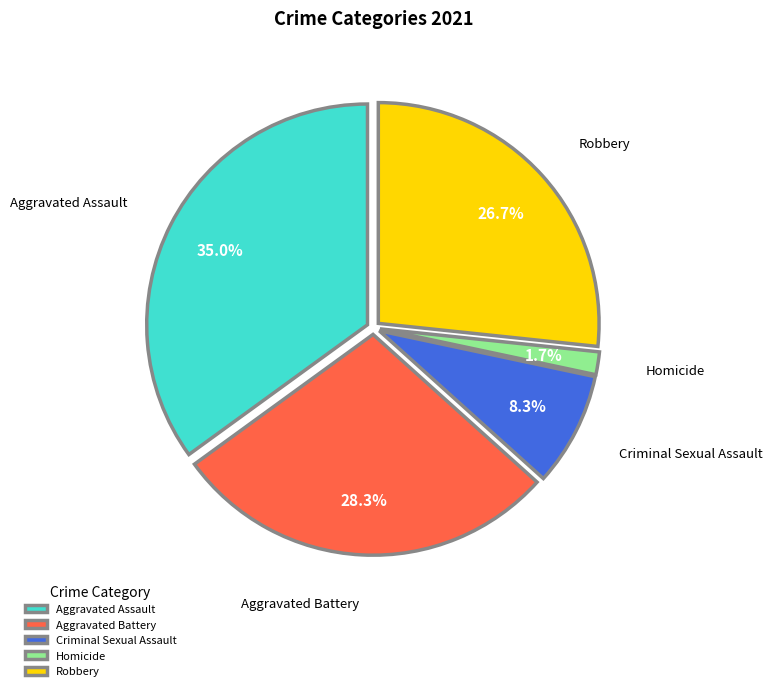

Is there a majority slice in this chart?

No